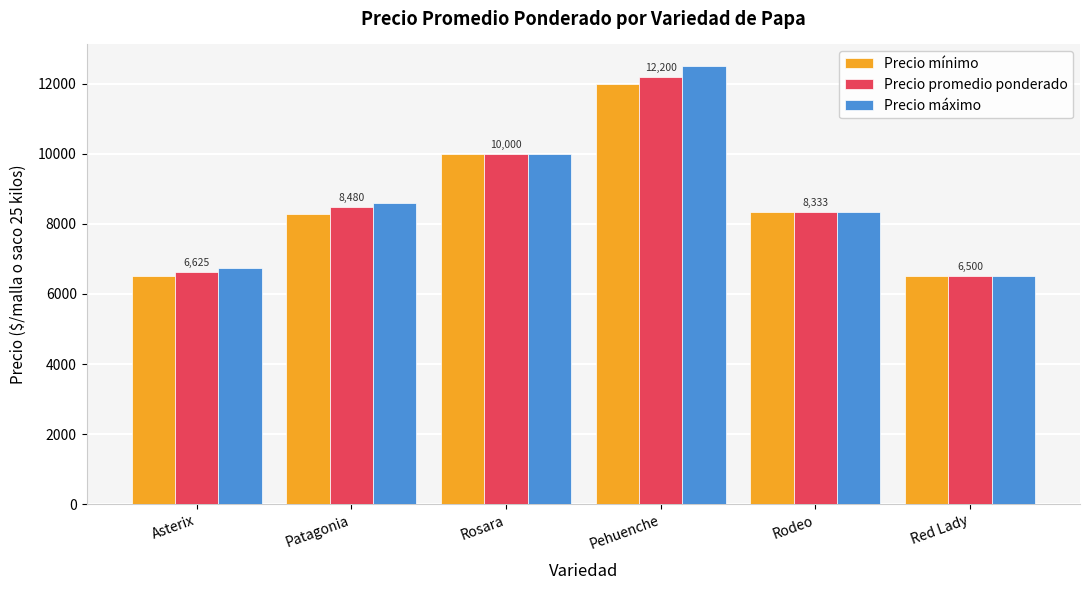

How many bars are there in each group?

3